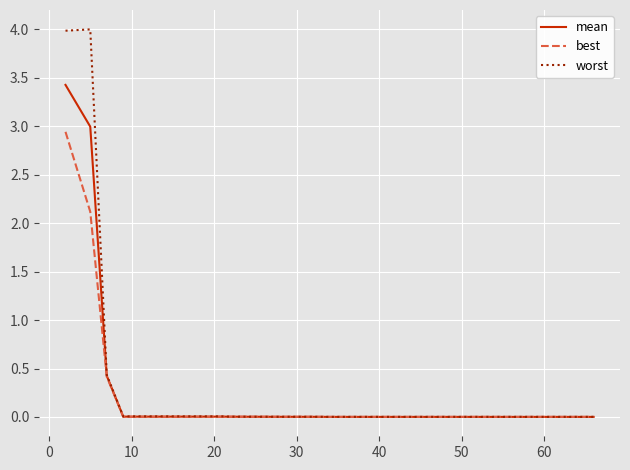

What is the highest value of the worst series?

4.0